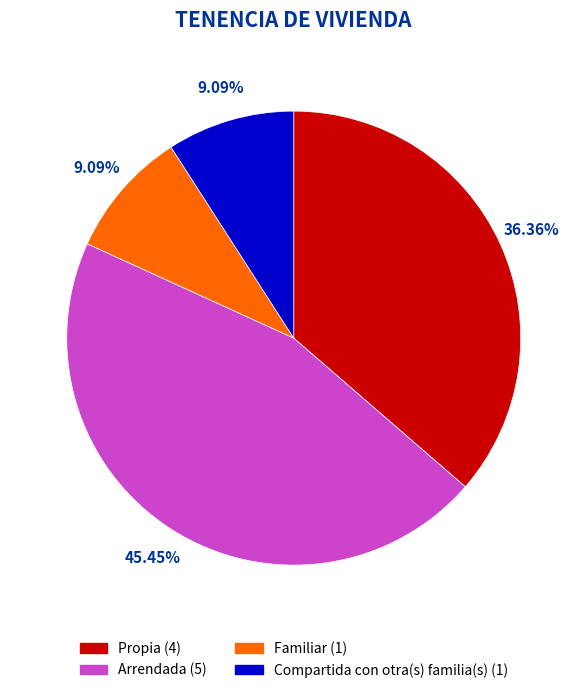

How many slices are in this pie chart?

4